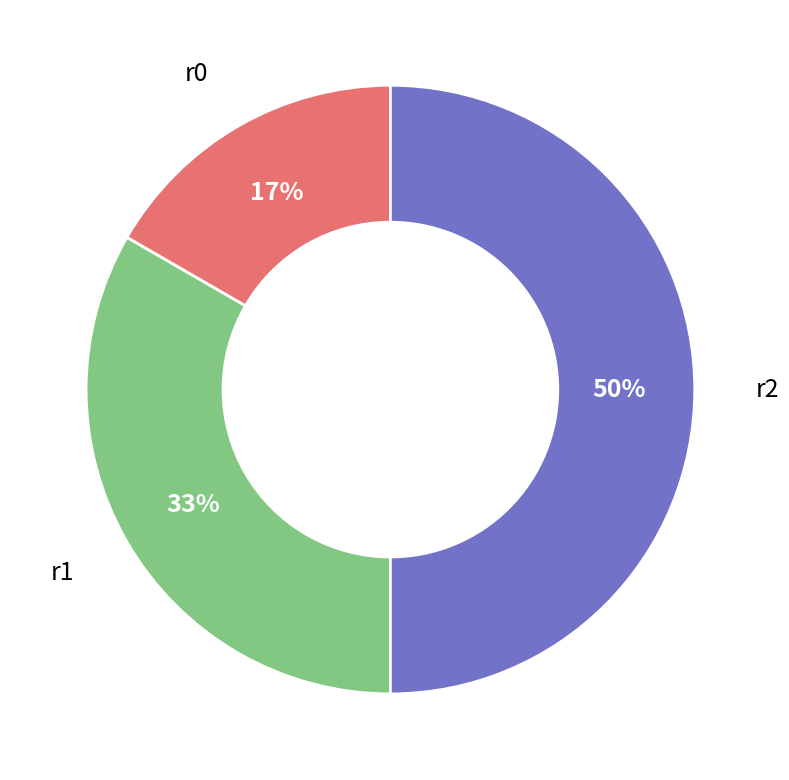

How many slices are in this pie chart?

3